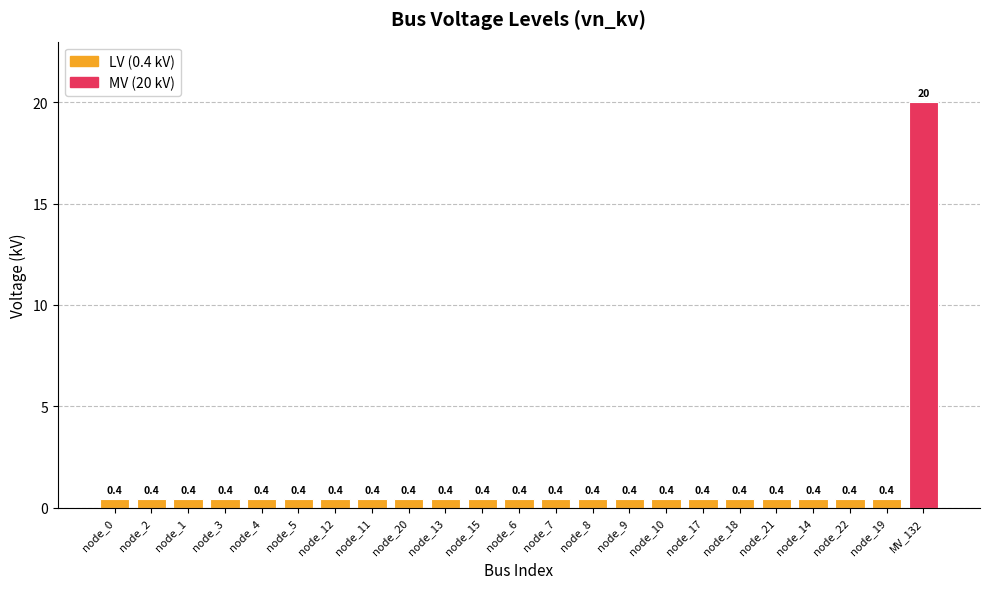

What is the difference between the maximum and minimum values?

19.6